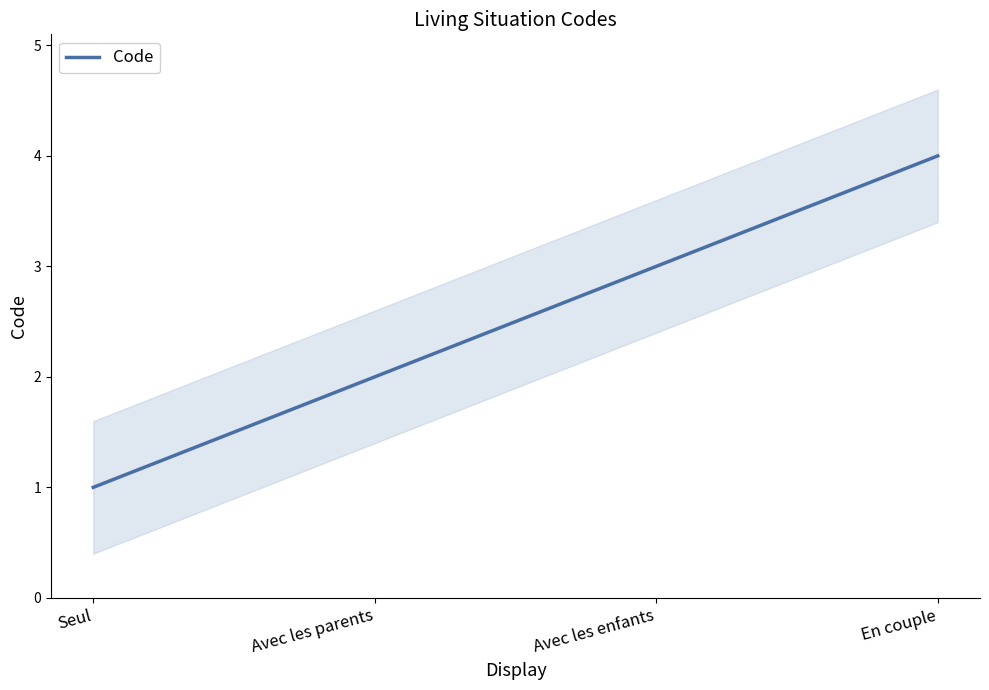

What is the label of the 1st point from the left?

Seul